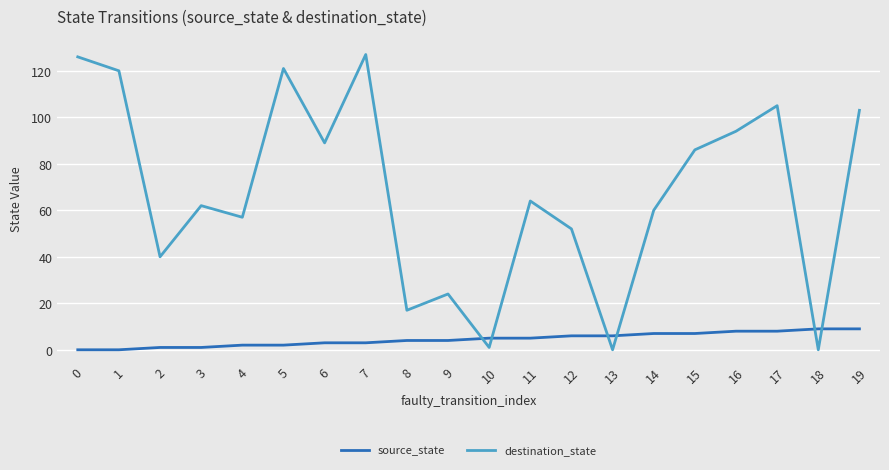

How many series are shown in this chart?

2